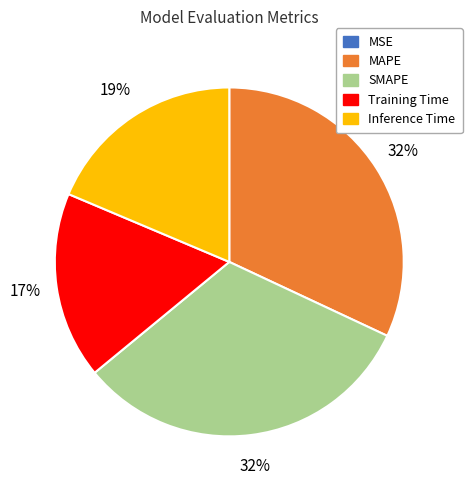

What percentage is the Inference Time slice, to the nearest percent?

19%